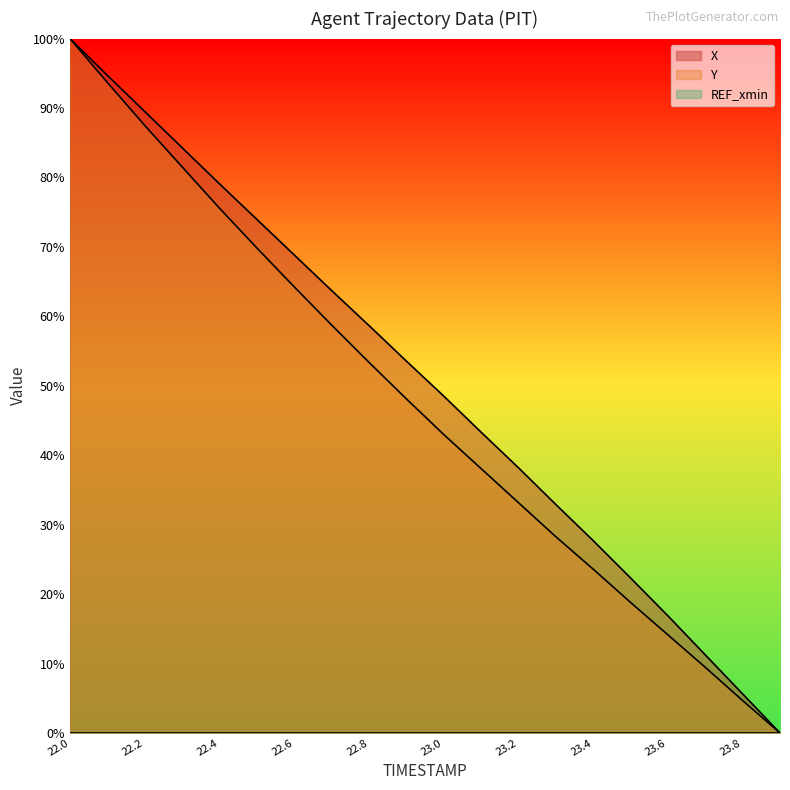

What is the sum of all X values?

1013.2